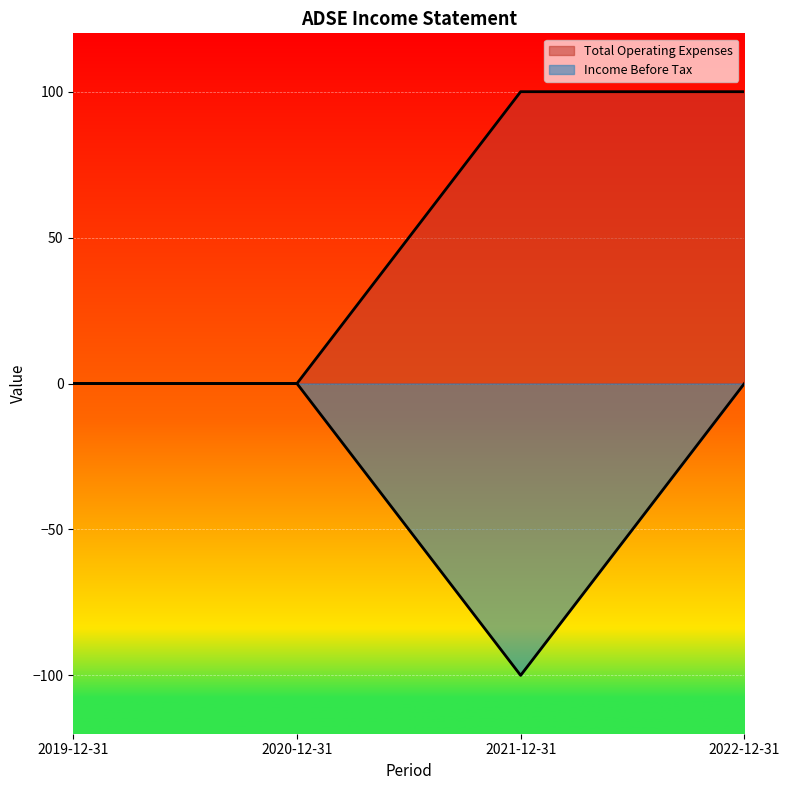

What is the lowest value of the Income Before Tax series?

-100